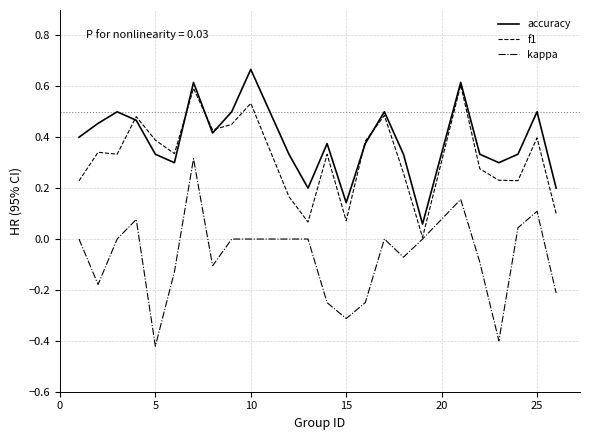

Rank the series by their maximum value, from lowest to highest.

kappa, f1, accuracy